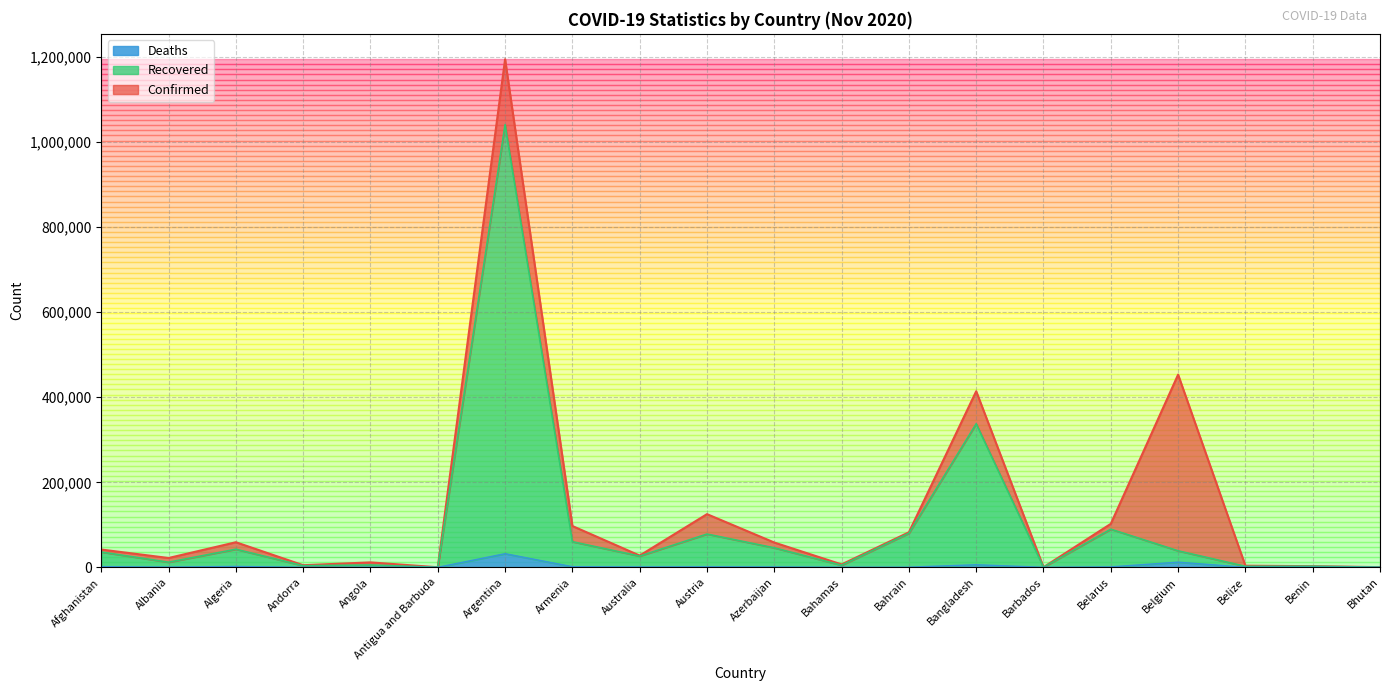

What are all the series names shown in the legend?

Deaths, Recovered, Confirmed